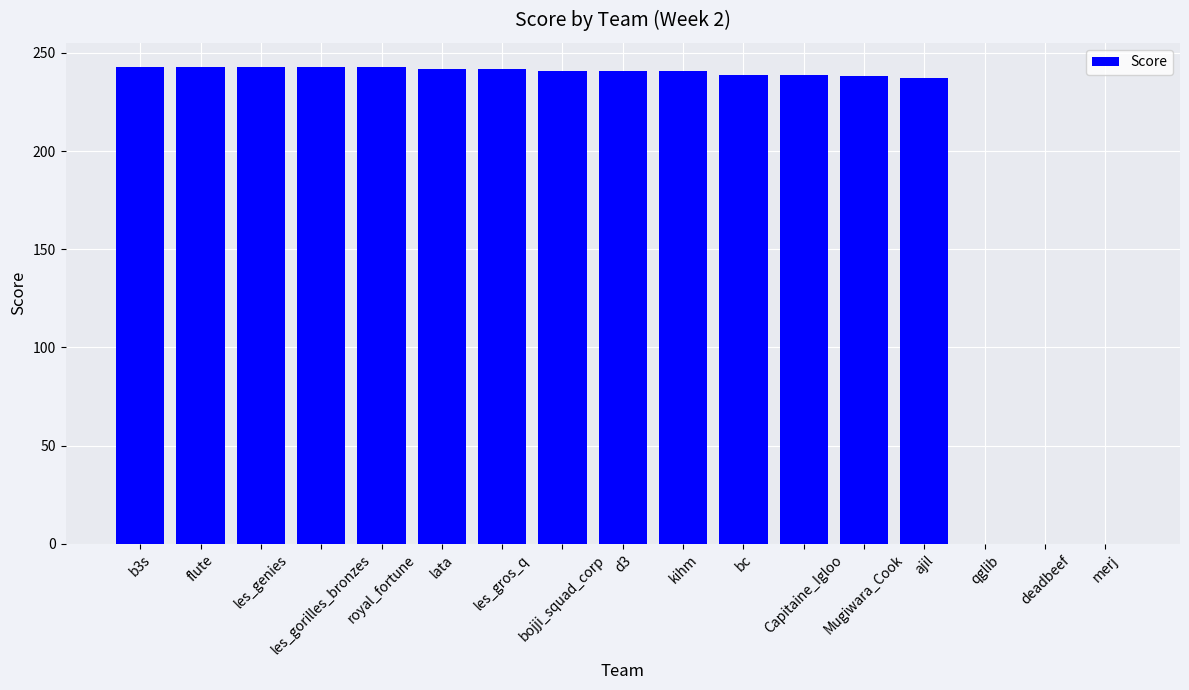

Is it true that the value at deadbeef is -130?

False